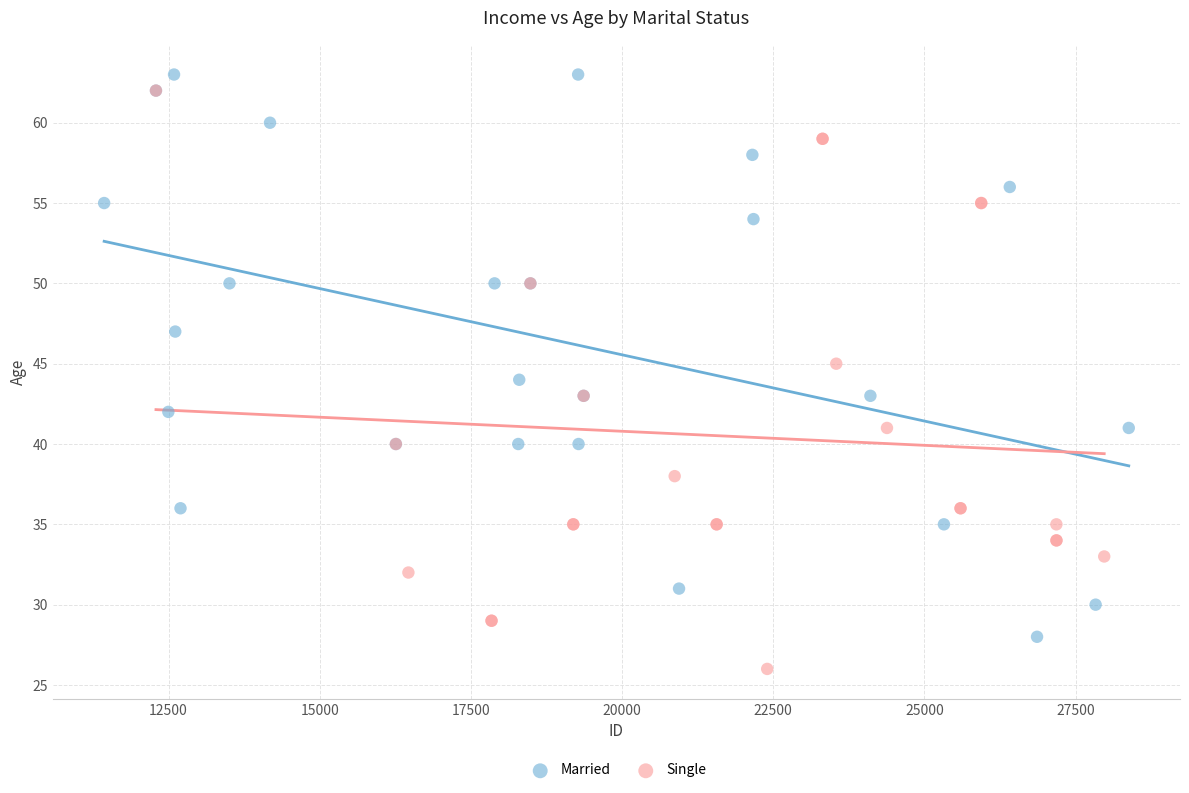

Which series has the widest spread of Y values?

Single